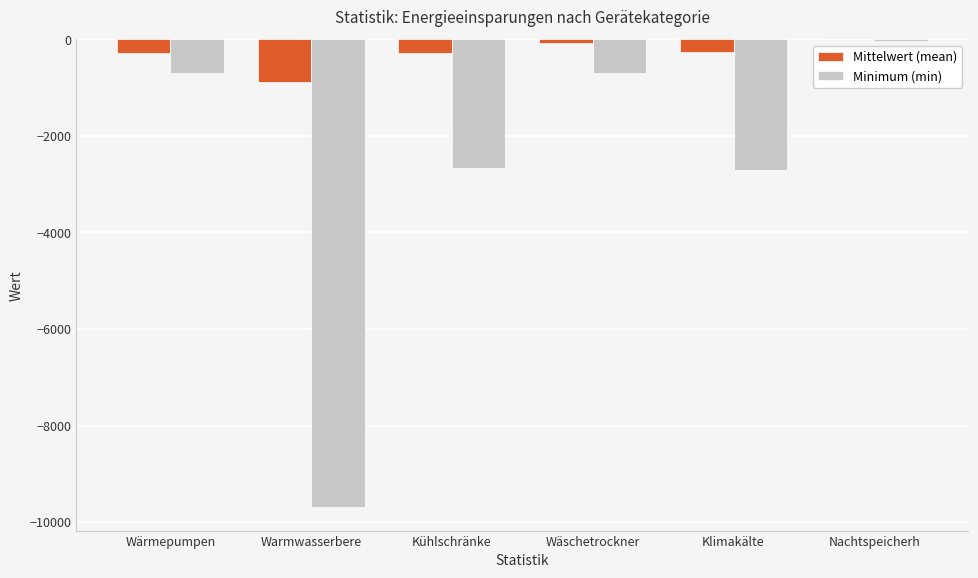

Which series changed the most between Warmwasserbere and Kühlschränke?

Minimum (min)